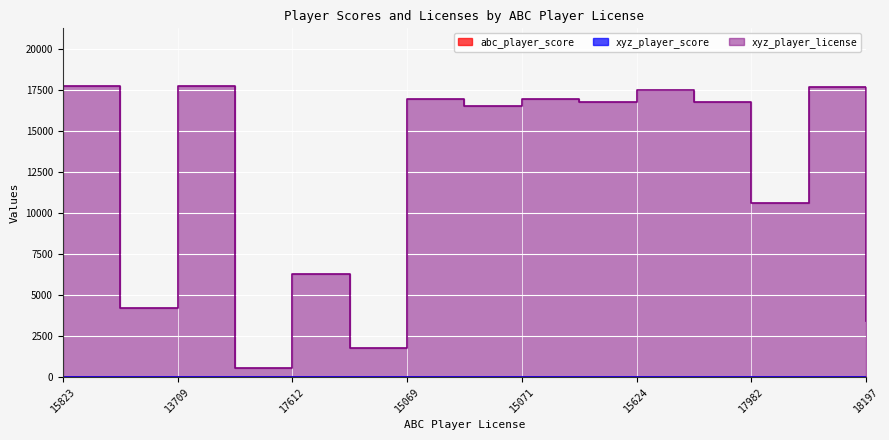

After their last crossing, which series has the higher values: abc_player_score or xyz_player_score?

xyz_player_score